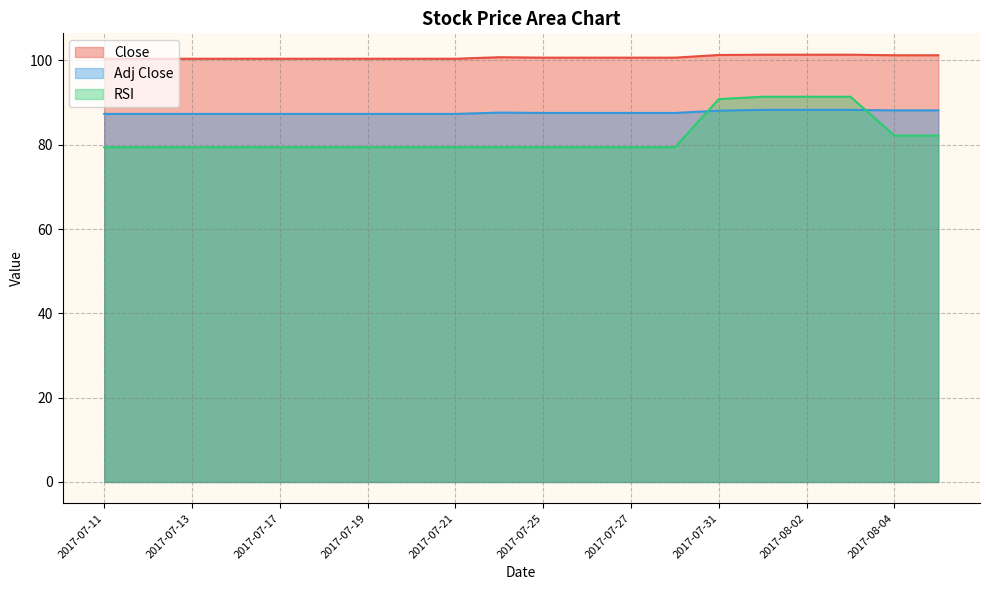

True or false: RSI has a value of 124.5 at 2017-08-02.

False